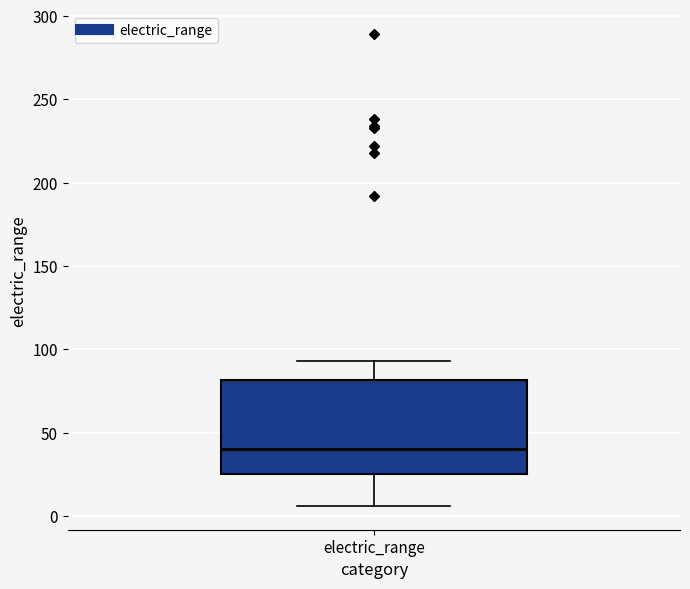

Read this box plot against the y-axis: the position of the median line, the range covered by the box, and the ends of both whiskers. The values are not printed on the chart, so give them approximately, as read against the axis.

median 40, box 25 to 80, whiskers 5 to 95